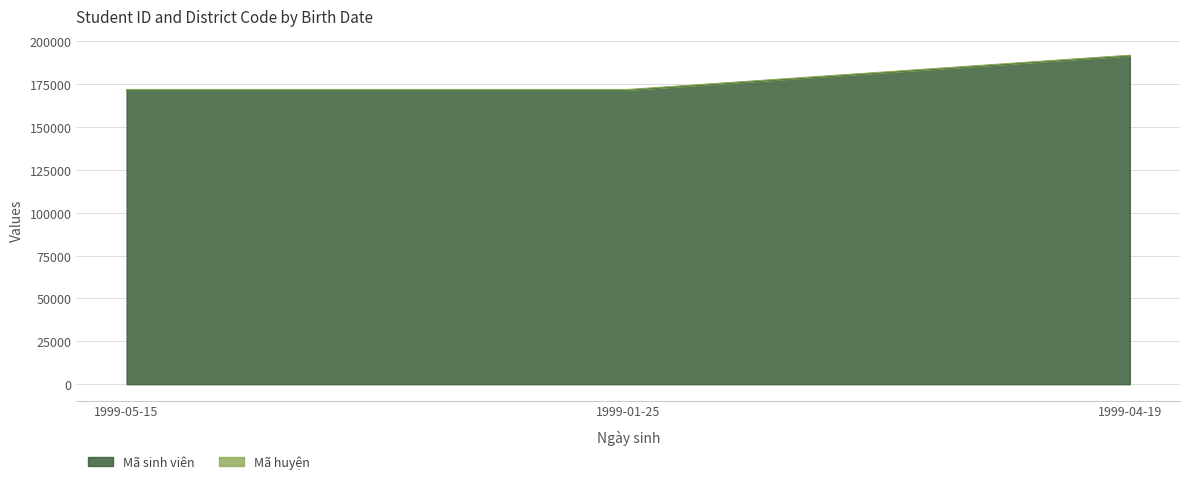

Does the chart display data point markers on the line(s)?

No